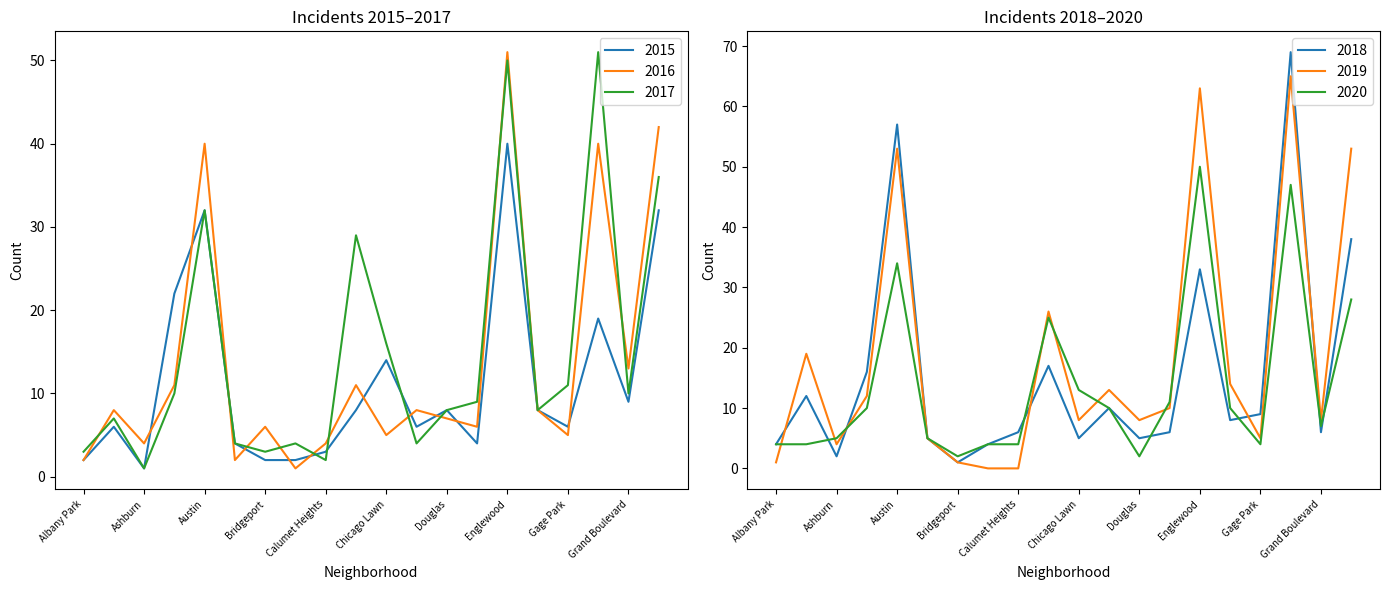

The value of 2015 at Chinatown is 6. True or false?

True